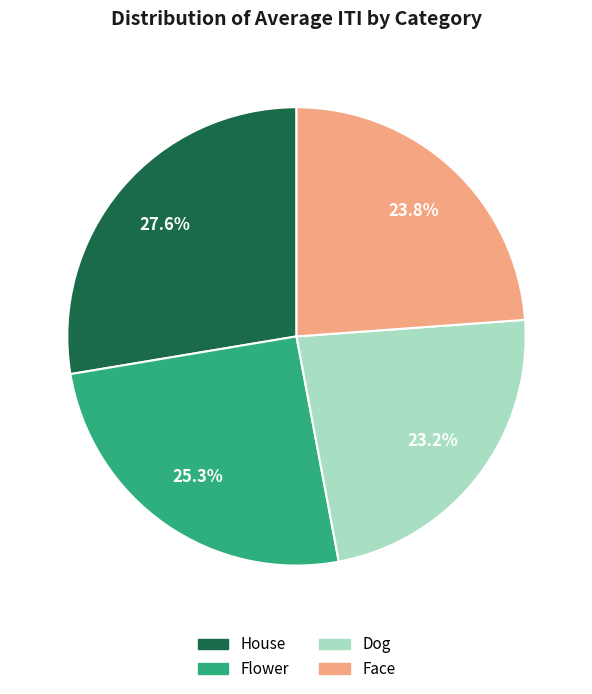

Does any single category account for the majority?

No